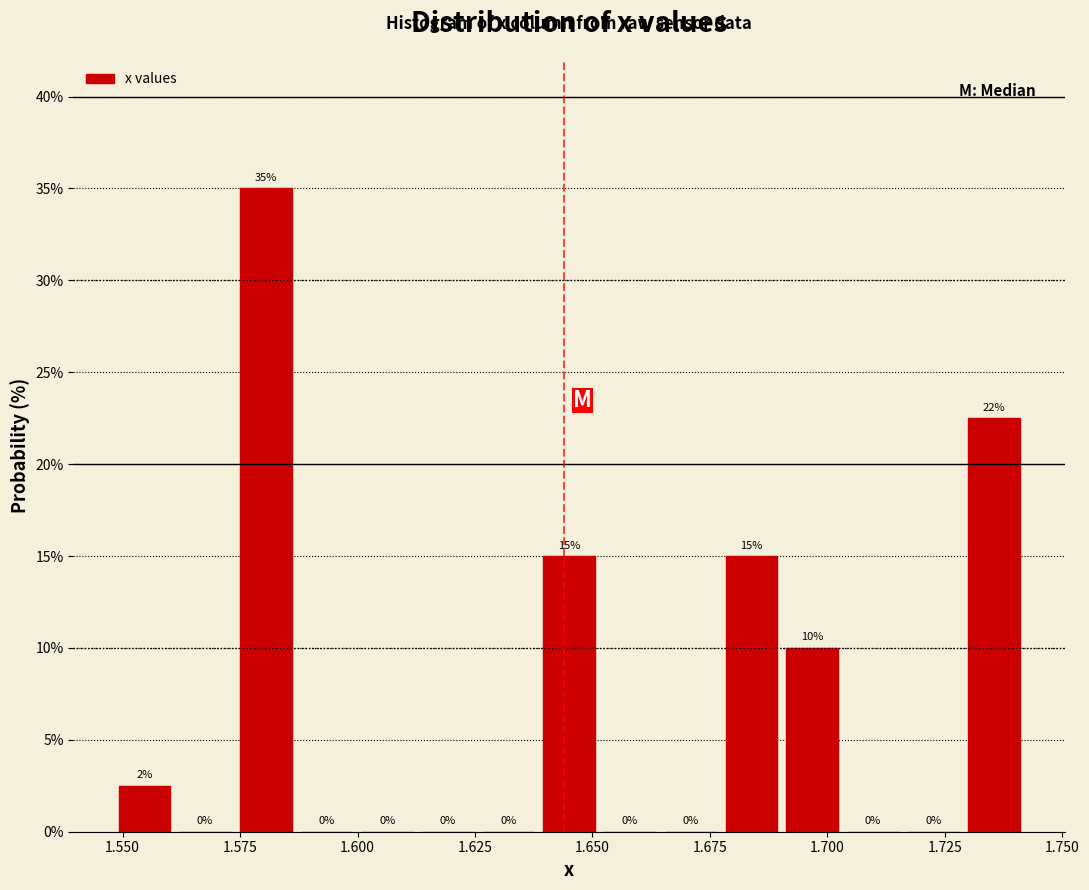

Read against the x-axis, roughly where is the centre of the tallest bar?

1.580